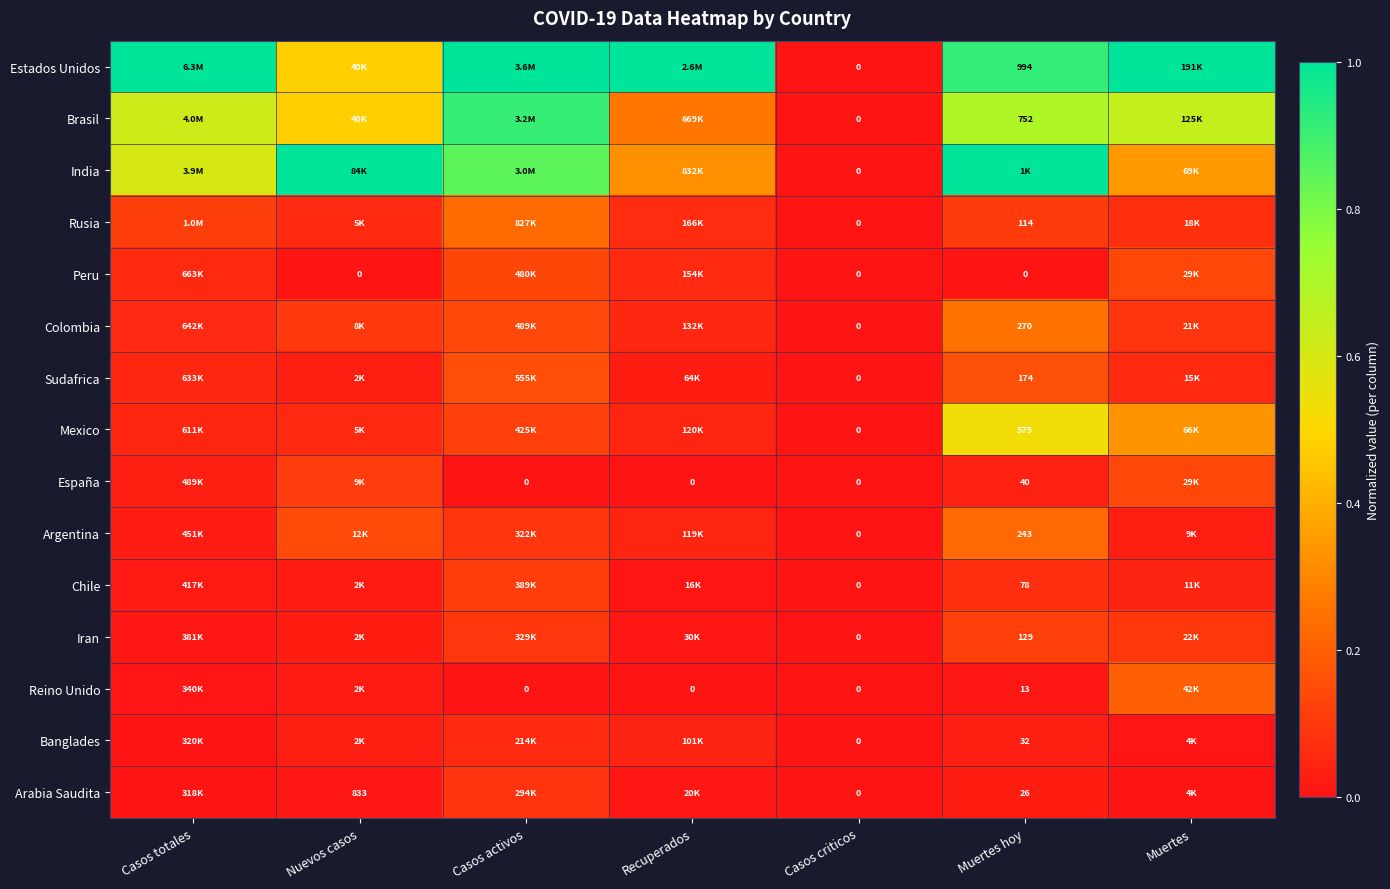

What is the average value of the Argentina series?

0.1